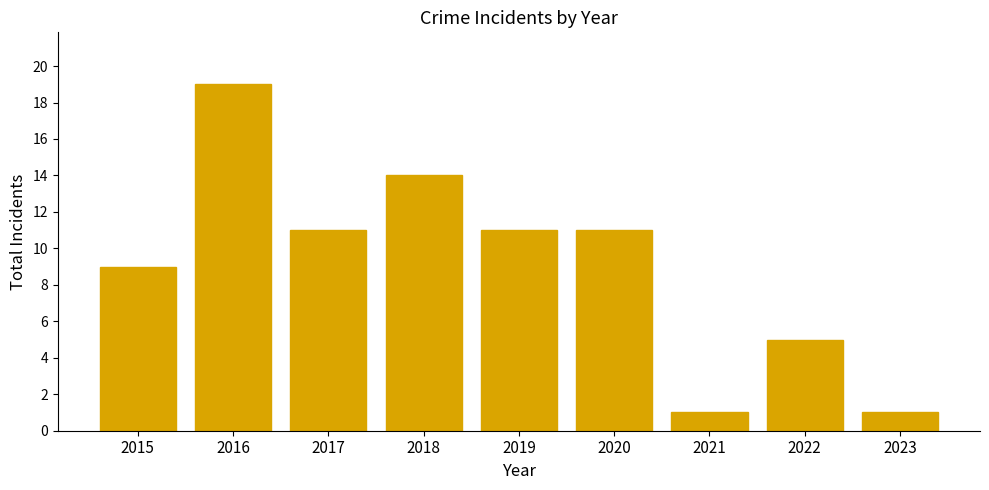

What is the minimum value shown in the chart?

1